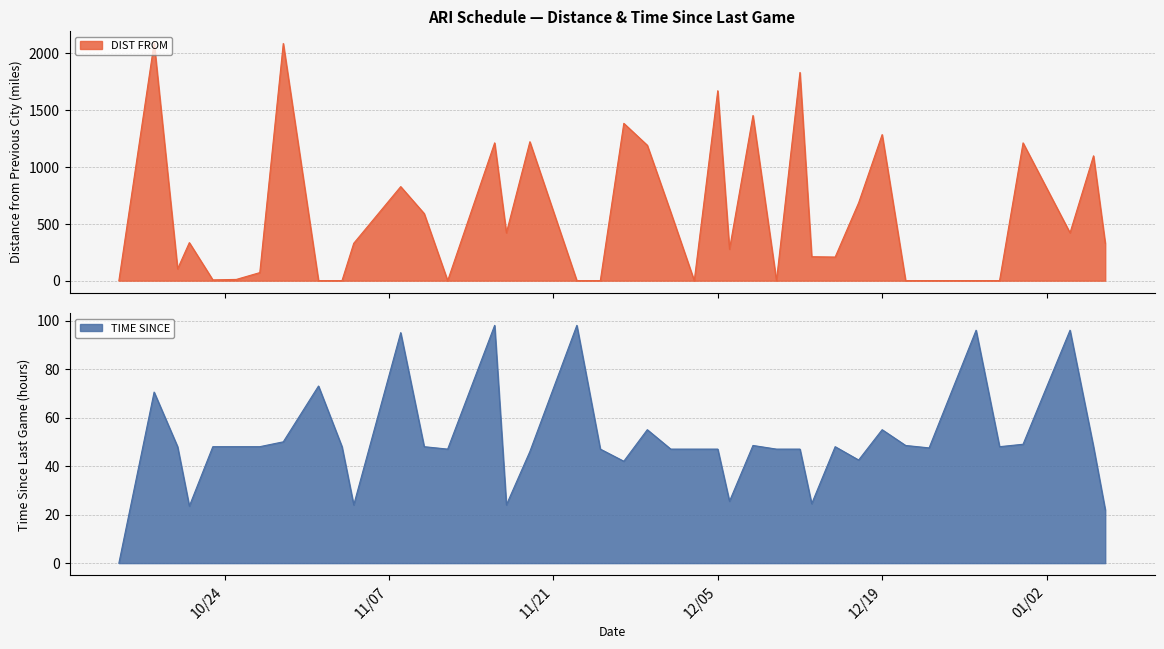

Does the chart display data point markers on the line(s)?

No